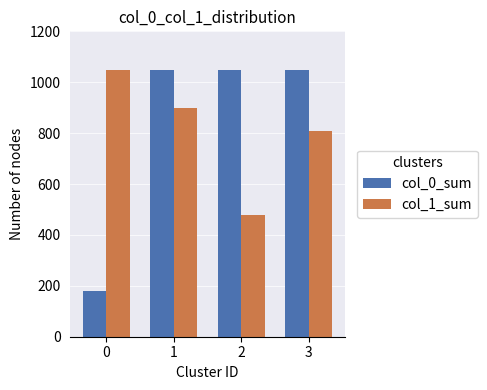

Between 0 and 1, which series saw the biggest shift?

col_0_sum